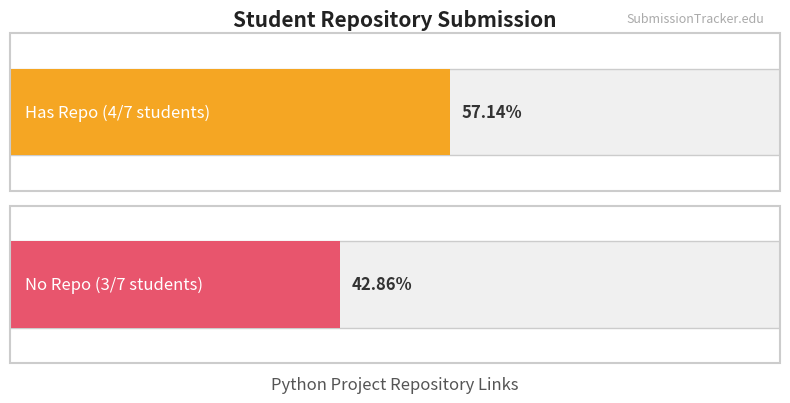

What is the difference between the second highest and minimum values in the Has Repo series?

1